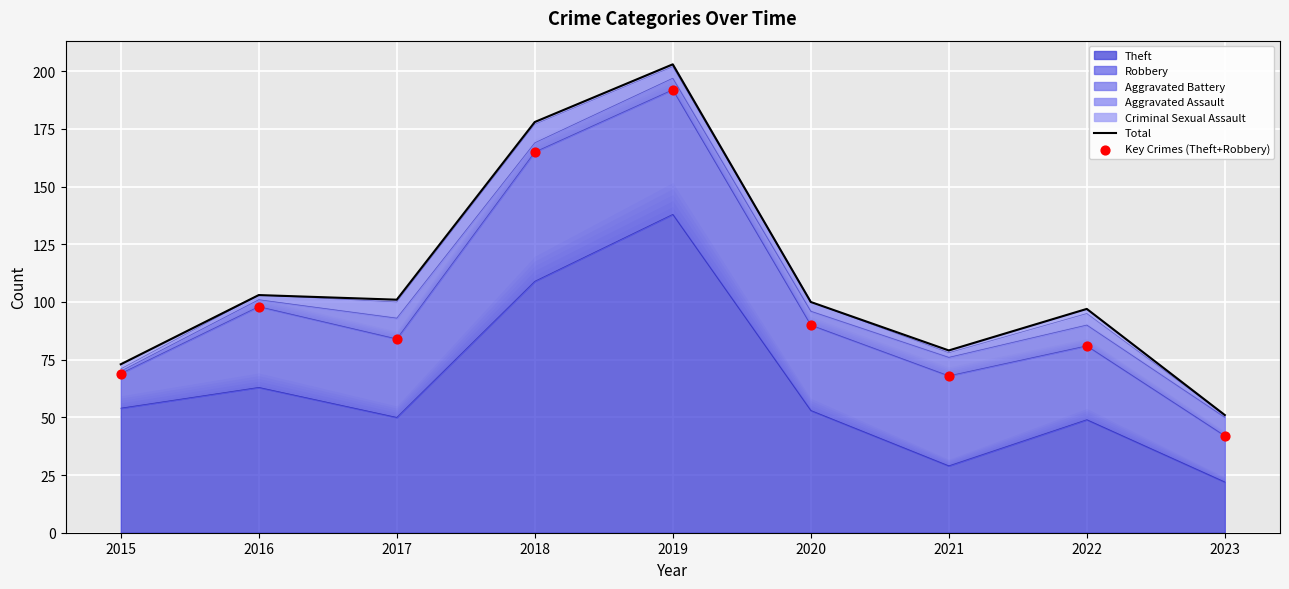

Which series has the largest Y range (max minus min)?

Total